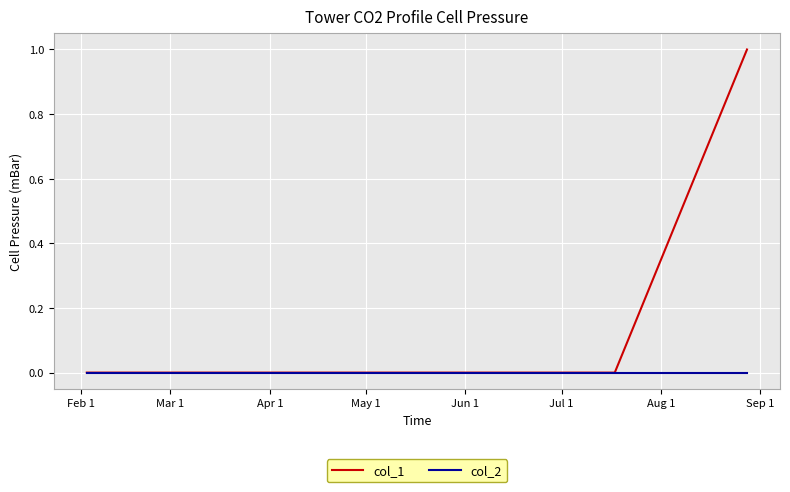

Is this an area chart (filled region under the line)?

No